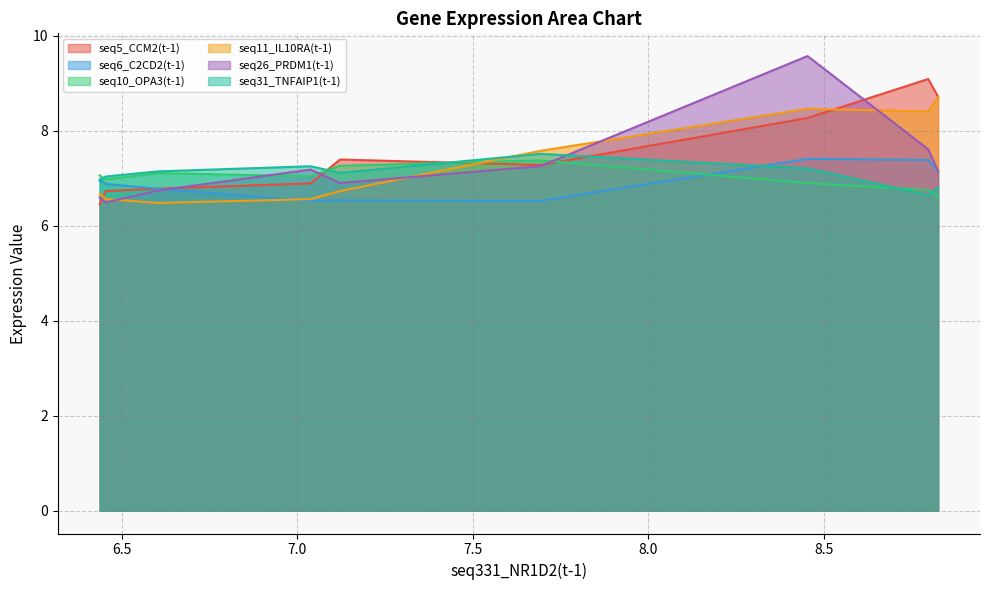

True or false: seq5_CCM2(t-1) and seq11_IL10RA(t-1) cross at least once.

True